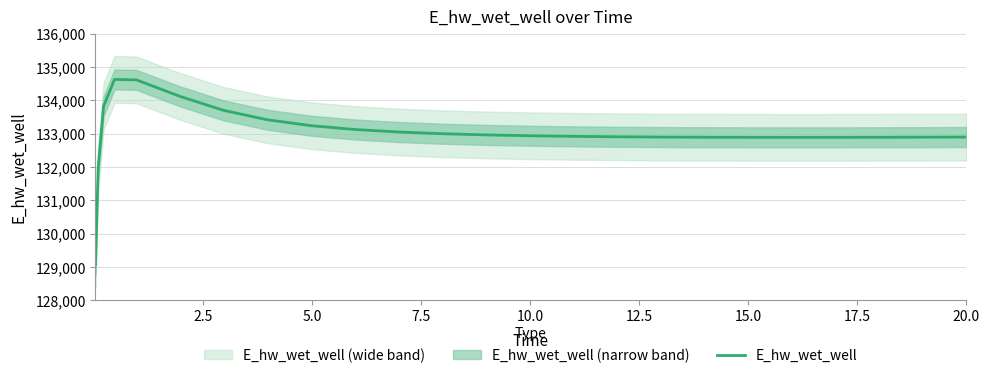

How many distinct data groups are displayed?

1